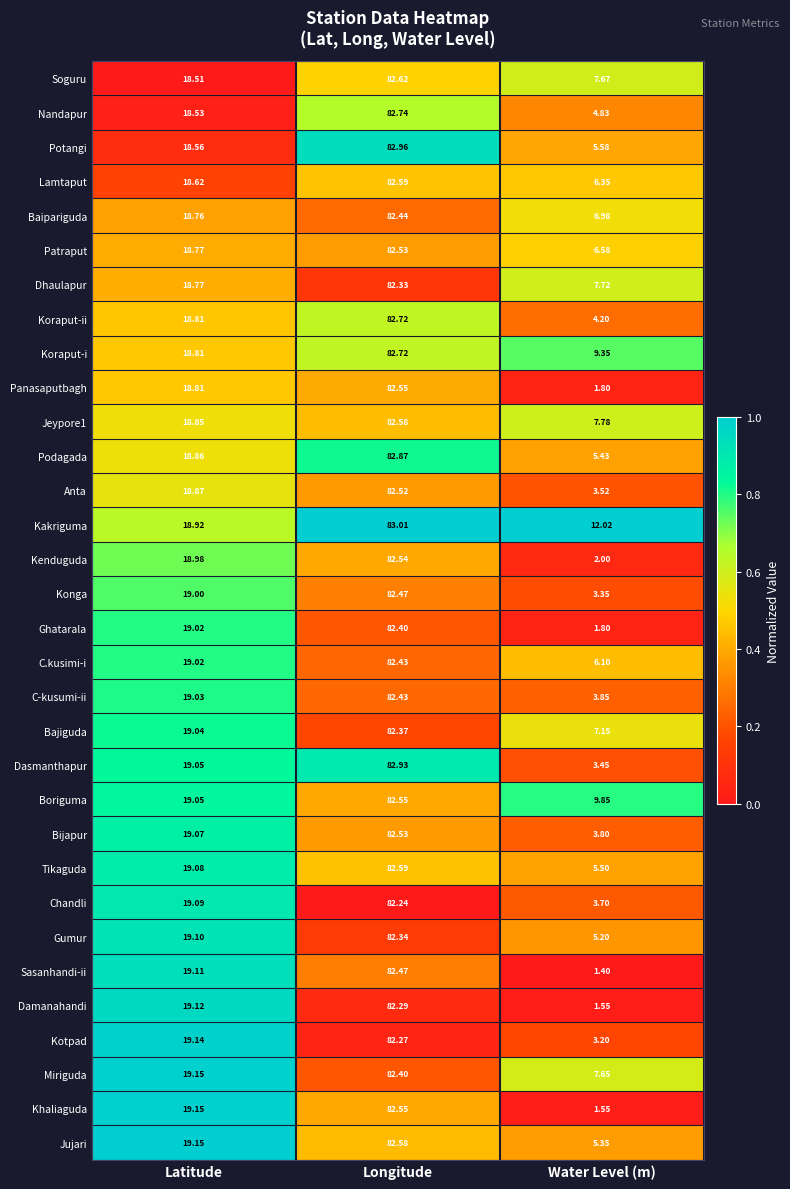

Which series changed the most between Latitude and Longitude?

Potangi